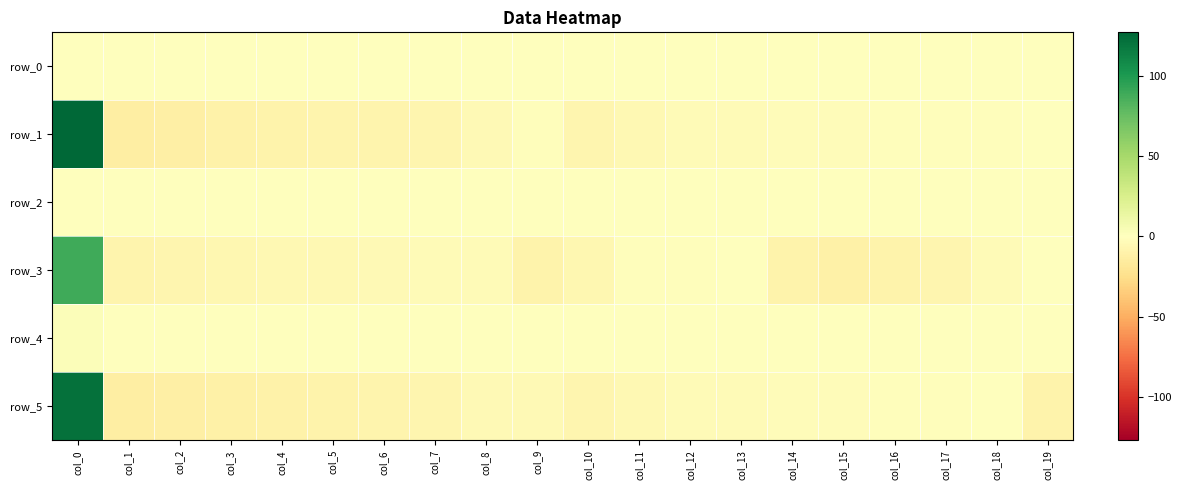

Is the value of row_1 at col_8 greater than the value of row_0 at col_12?

No